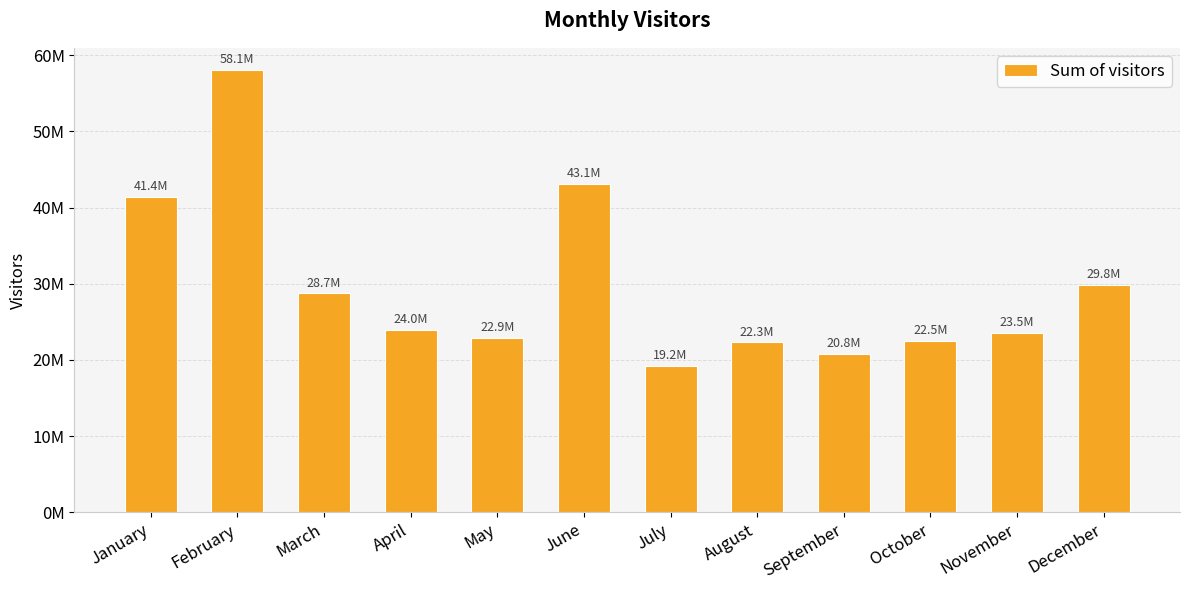

What is the difference between the values at September and February?

37264790